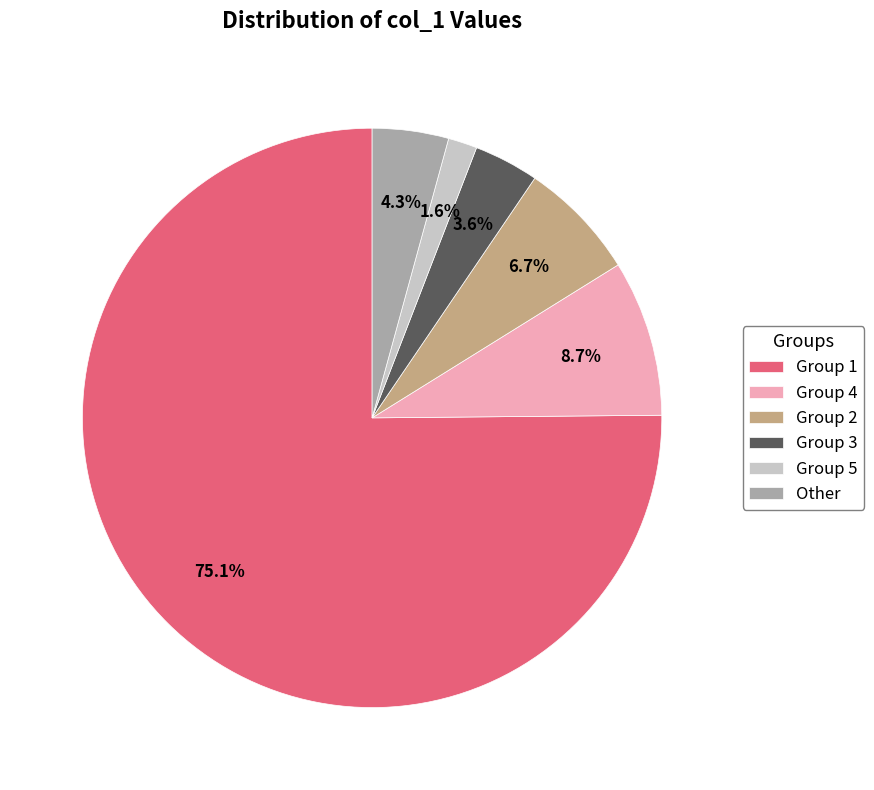

What is the majority slice?

Group 1